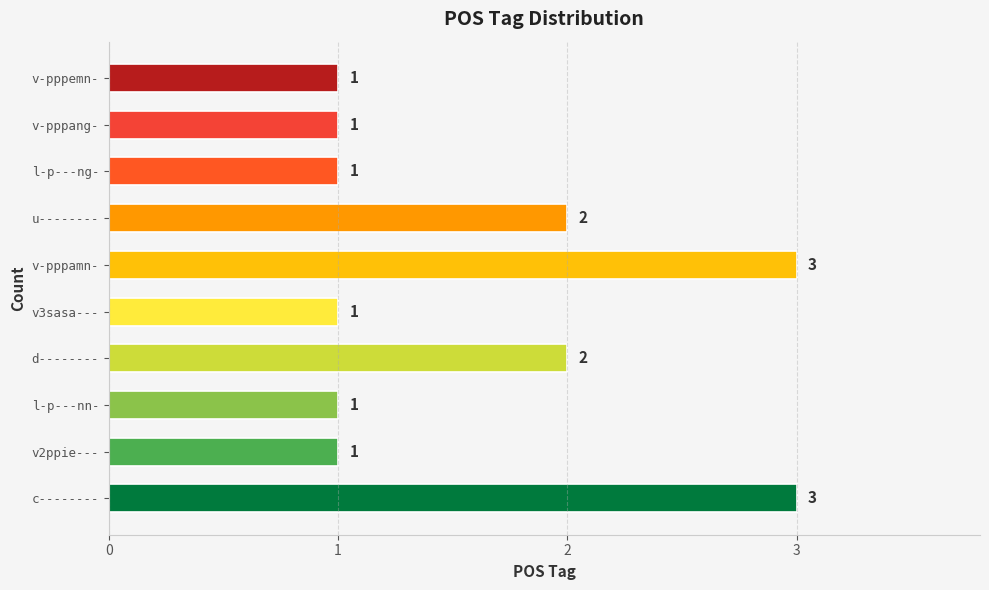

How many series are shown in this chart?

1